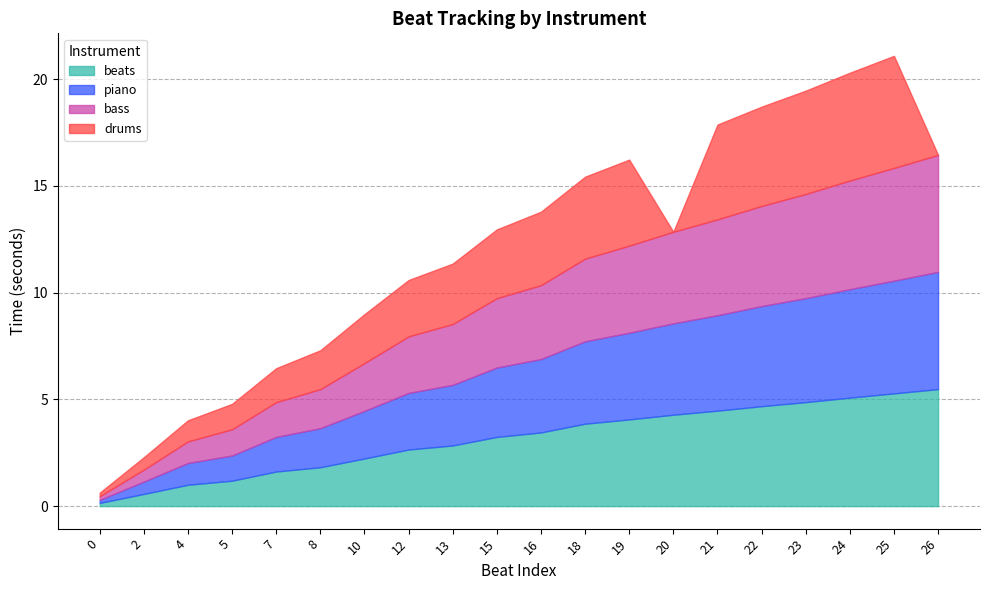

How many series are shown in this chart?

4